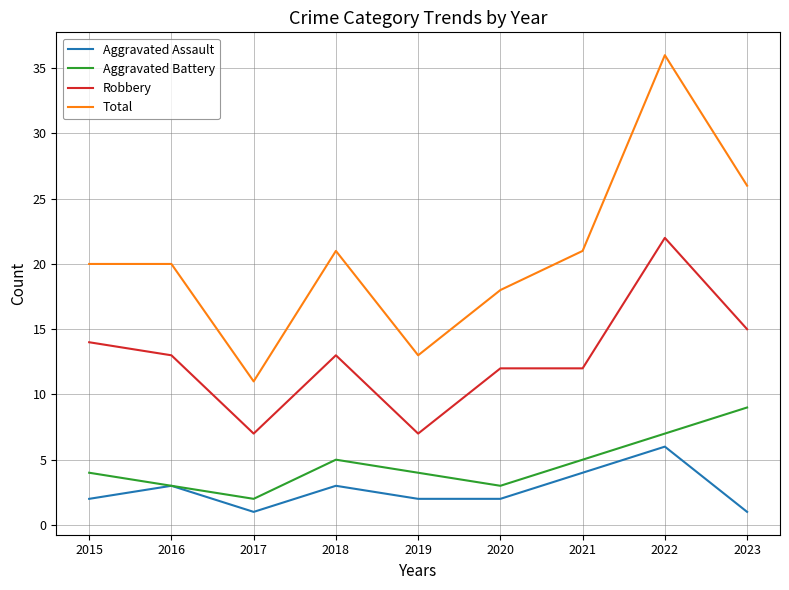

Reading left to right, what are all the values shown in this chart?

Aggravated Assault: 2015=2	2016=3	2017=1	2018=3	2019=2	2020=2	2021=4	2022=6	2023=1
Aggravated Battery: 2015=4	2016=3	2017=2	2018=5	2019=4	2020=3	2021=5	2022=7	2023=9
Robbery: 2015=14	2016=13	2017=7	2018=13	2019=7	2020=12	2021=12	2022=22	2023=15
Total: 2015=20	2016=20	2017=11	2018=21	2019=13	2020=18	2021=21	2022=36	2023=26